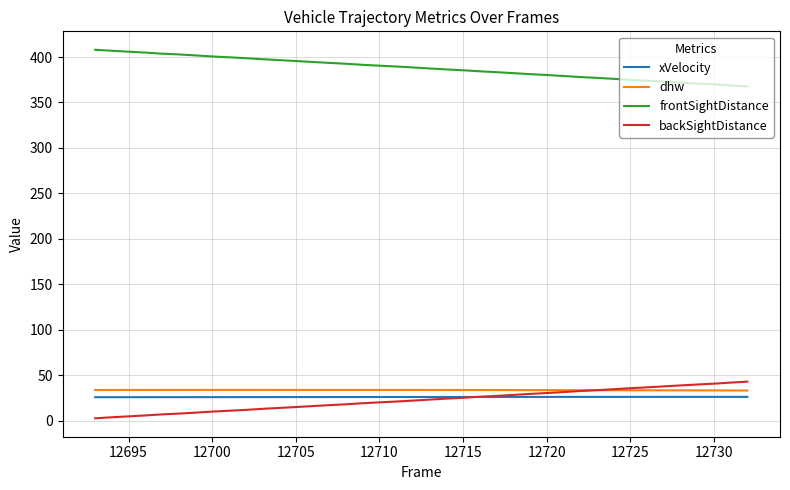

True or false: frontSightDistance and xVelocity intersect in this chart.

False